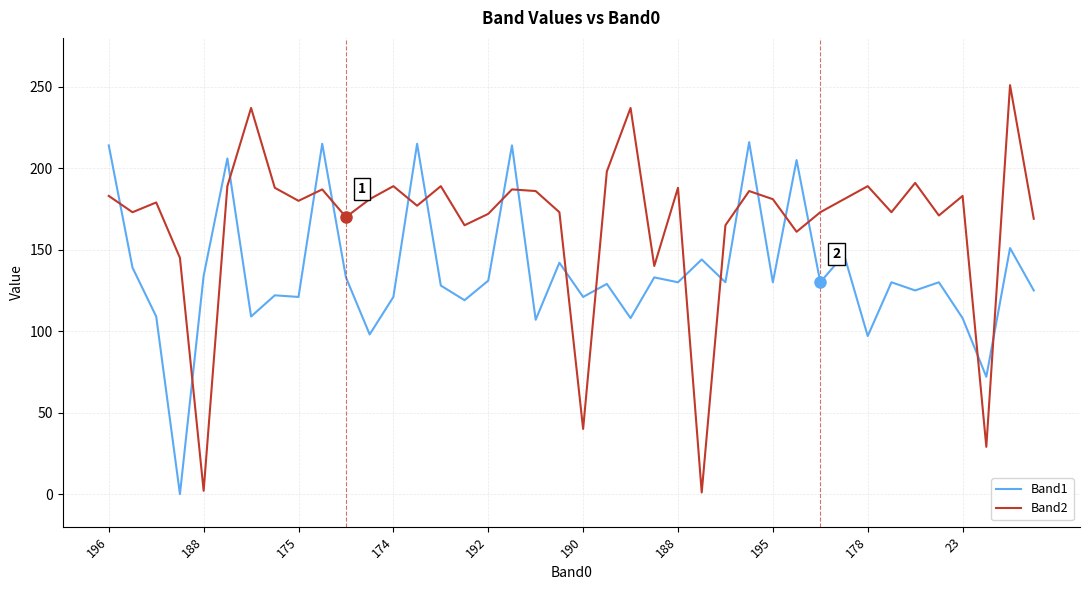

How many times do Band2 and Band1 cross each other?

19